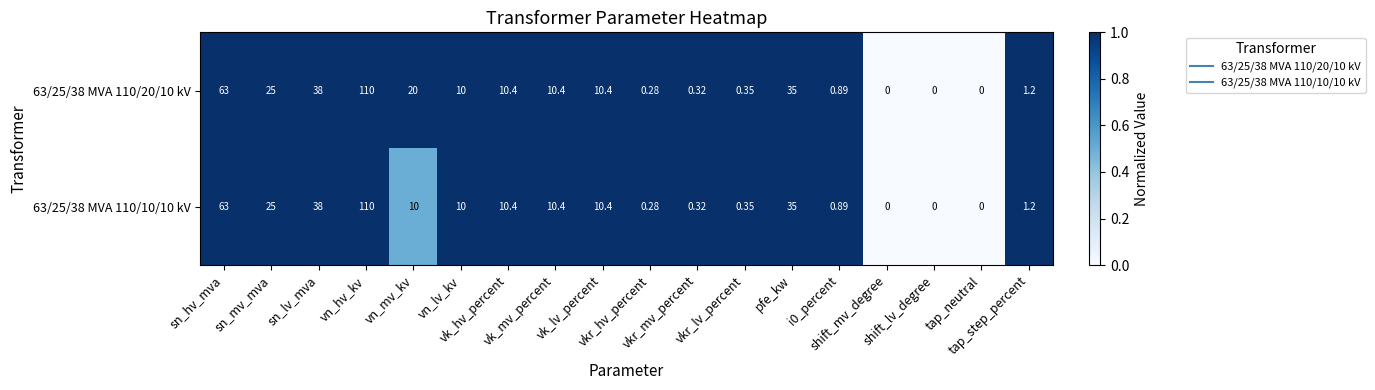

Which series has the largest range (max minus min)?

63/25/38 MVA 110/20/10 kV